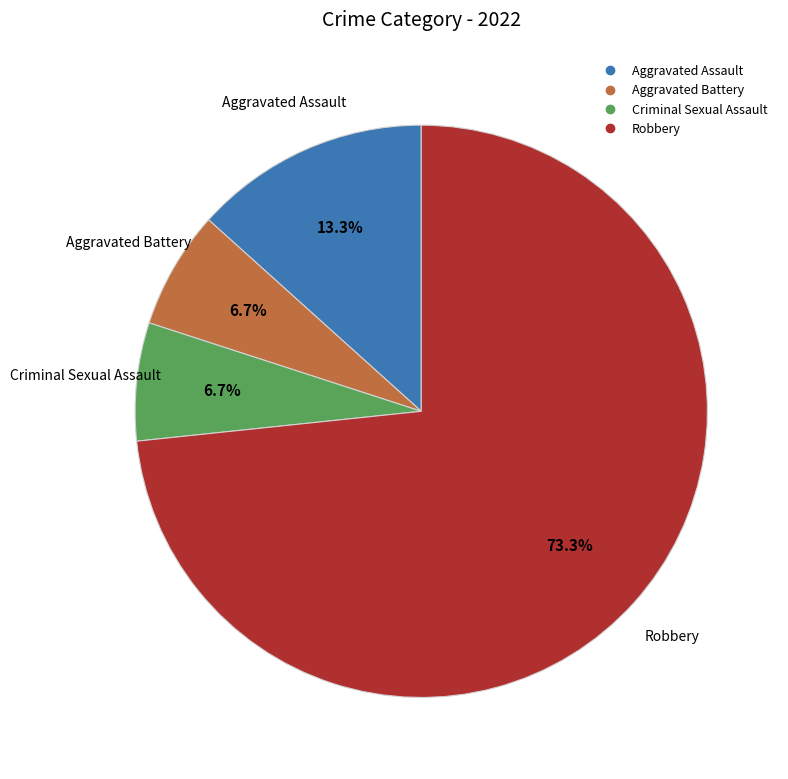

What is the largest slice in the pie chart?

Robbery